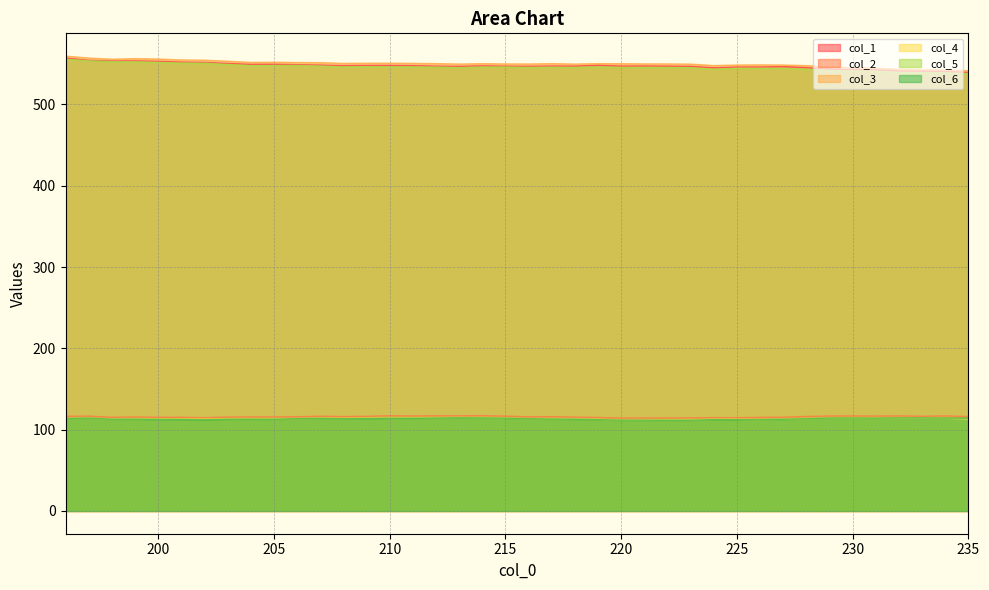

At which label does col_3 reach its minimum?

235